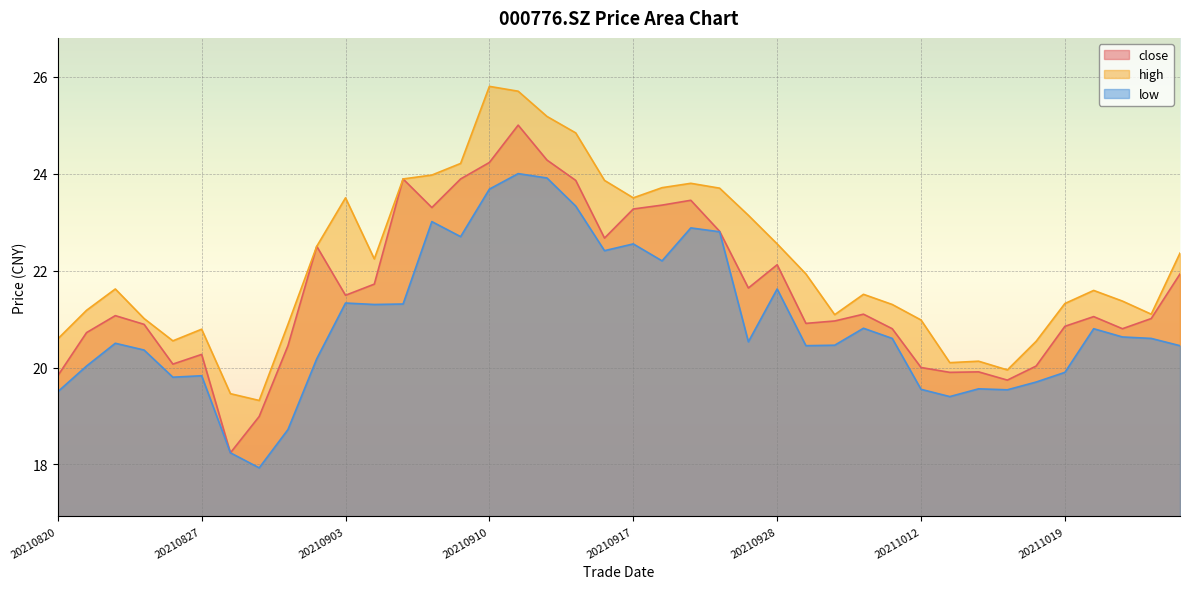

Which series has the widest spread of values?

close